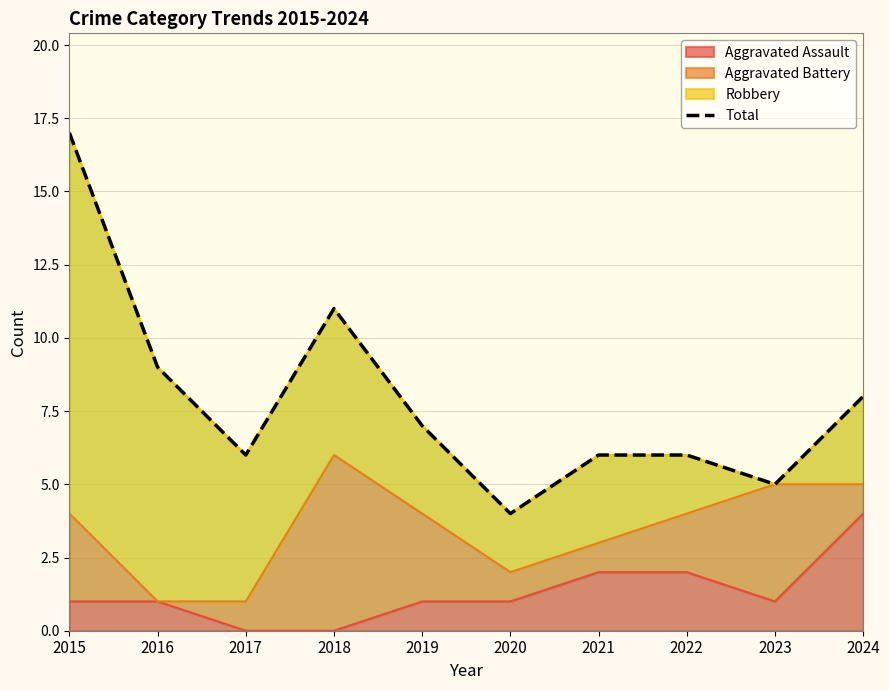

What is the ratio of the value at 2024 to the value at 2017?

1.3